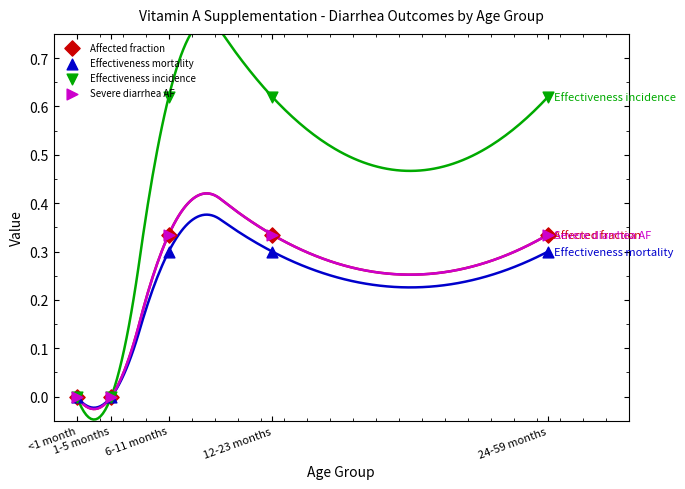

Which series has the largest total across all categories?

Effectiveness incidence